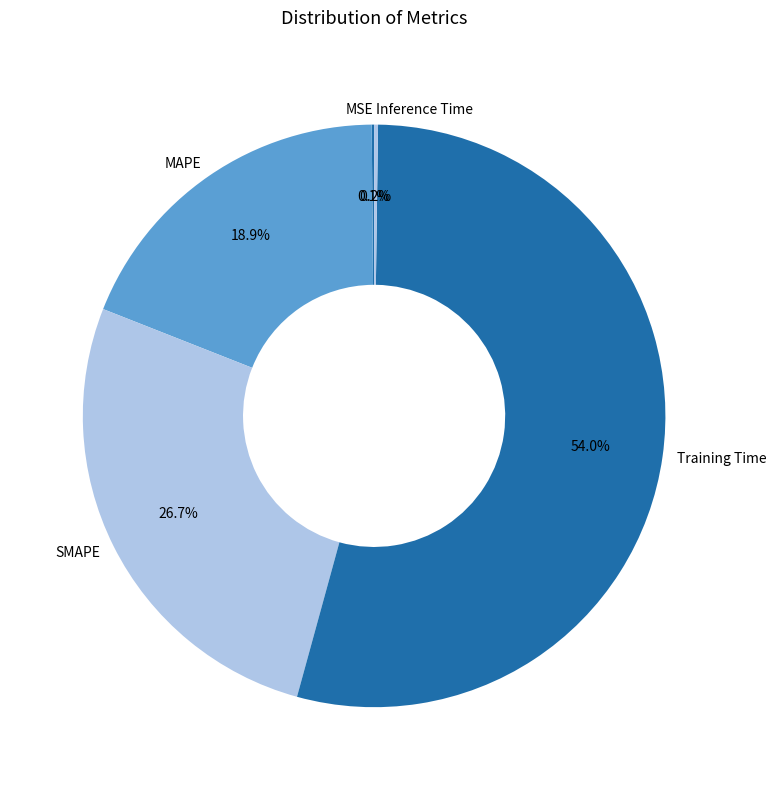

What percentage do Training Time and SMAPE together represent?

80.8%